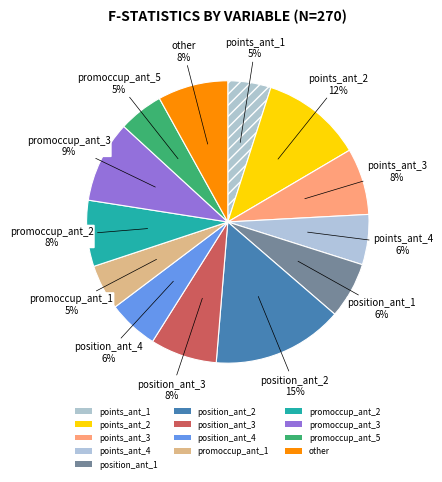

Count the number of slices in the pie.

13